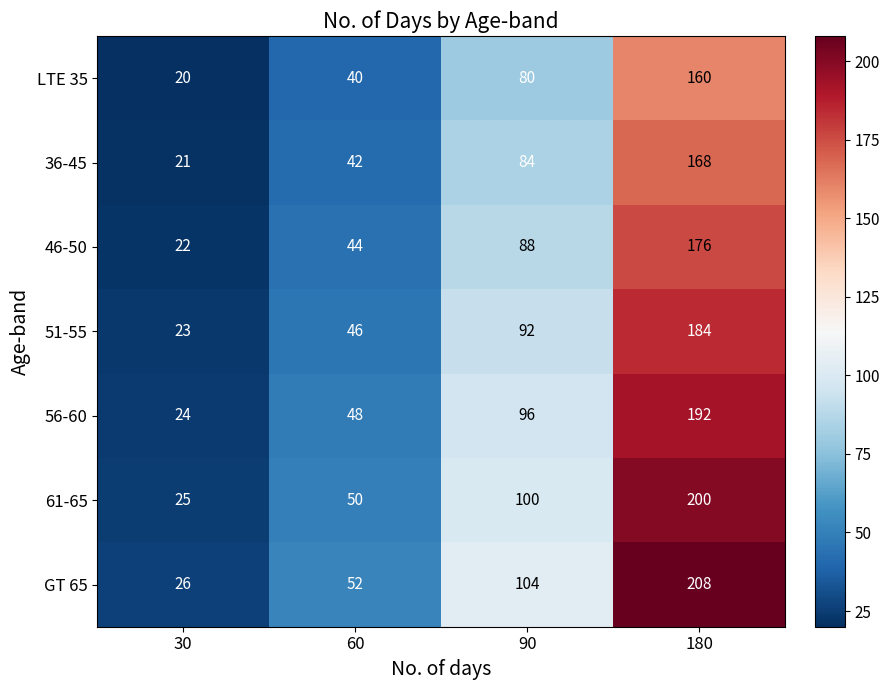

What is the highest value of the 46-50 series?

176